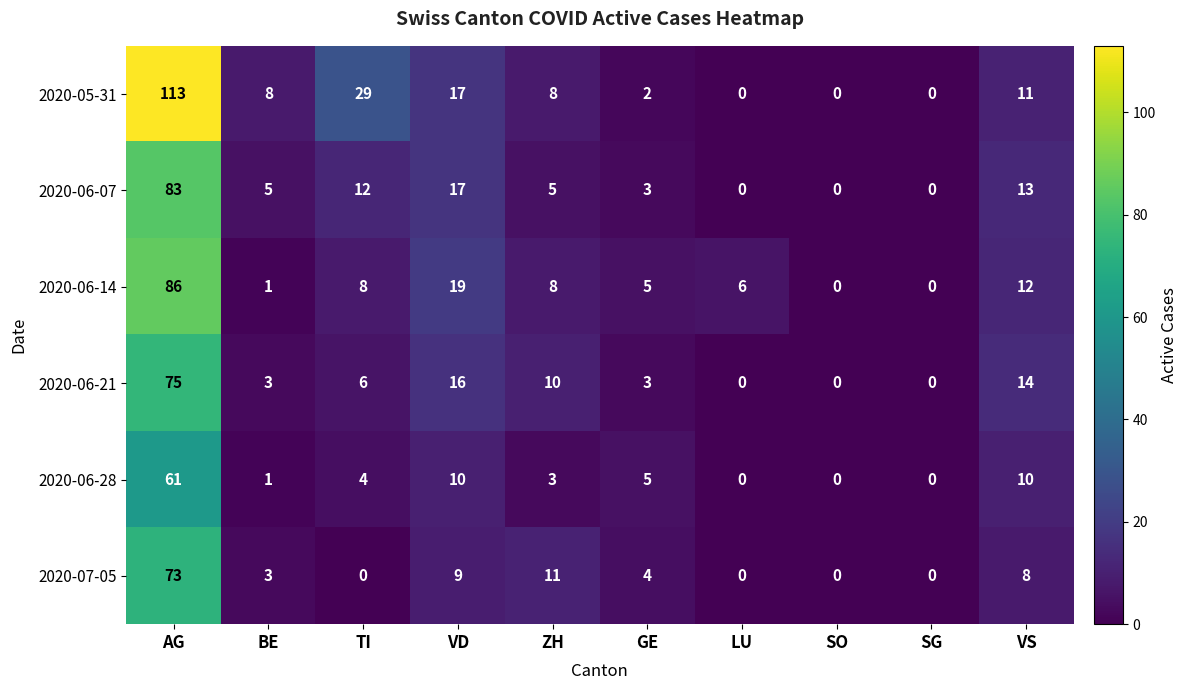

What is the difference between the highest and lowest values at BE?

7